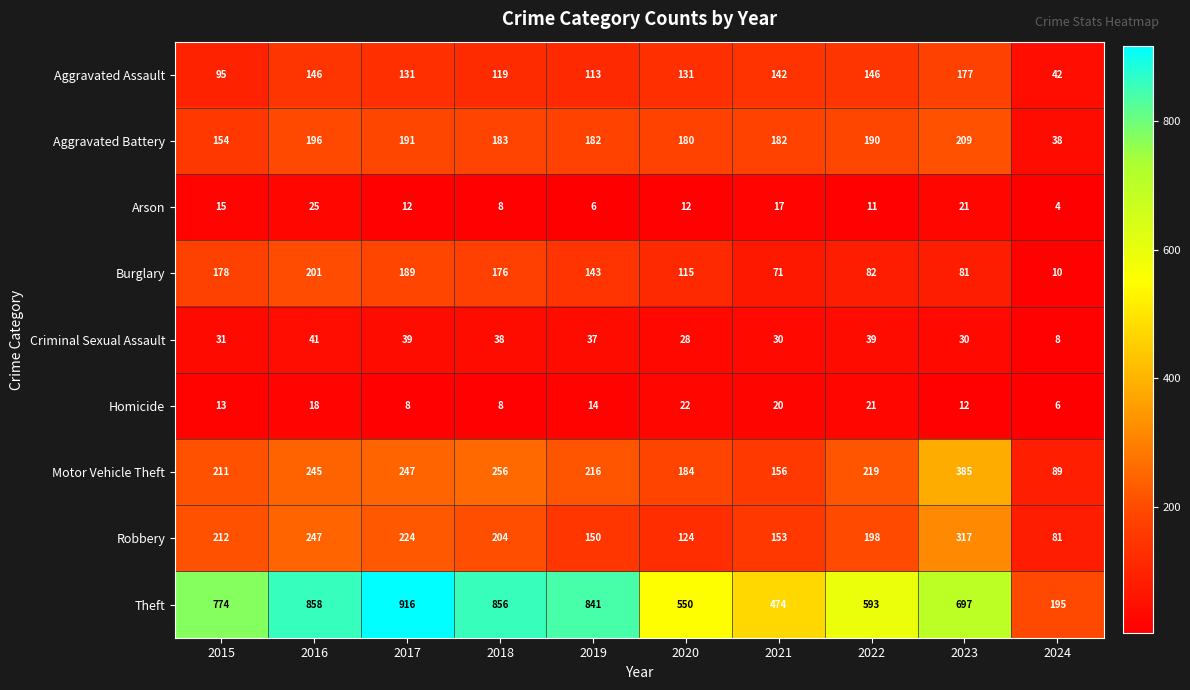

At which category is the sum across all series the highest?

2016